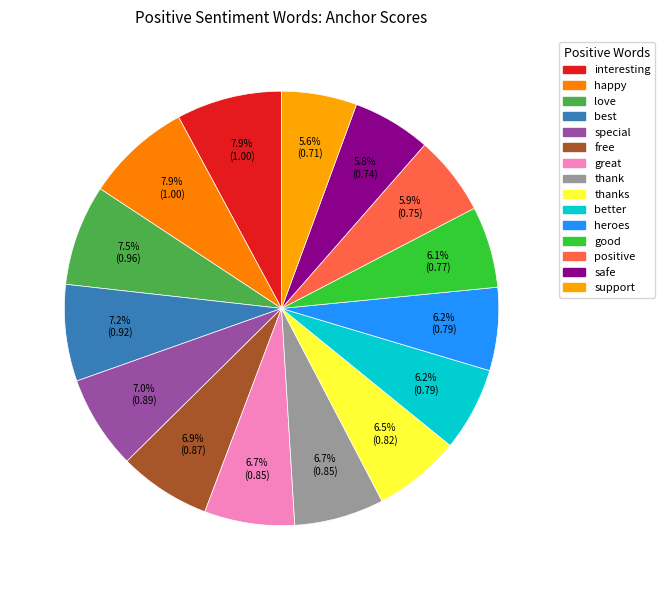

How many segments does this pie chart have?

15